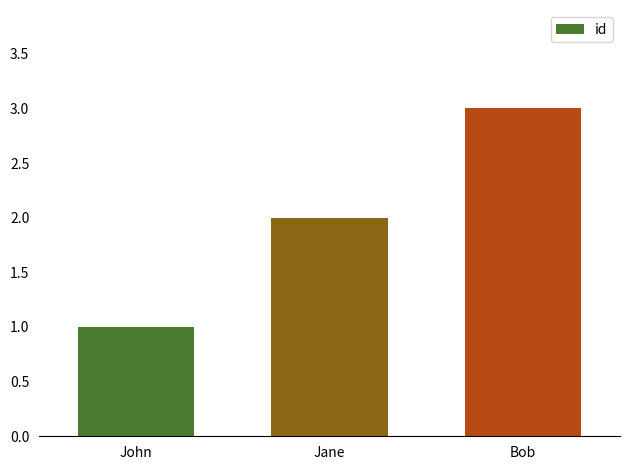

What is the difference between the values at Bob and John?

2